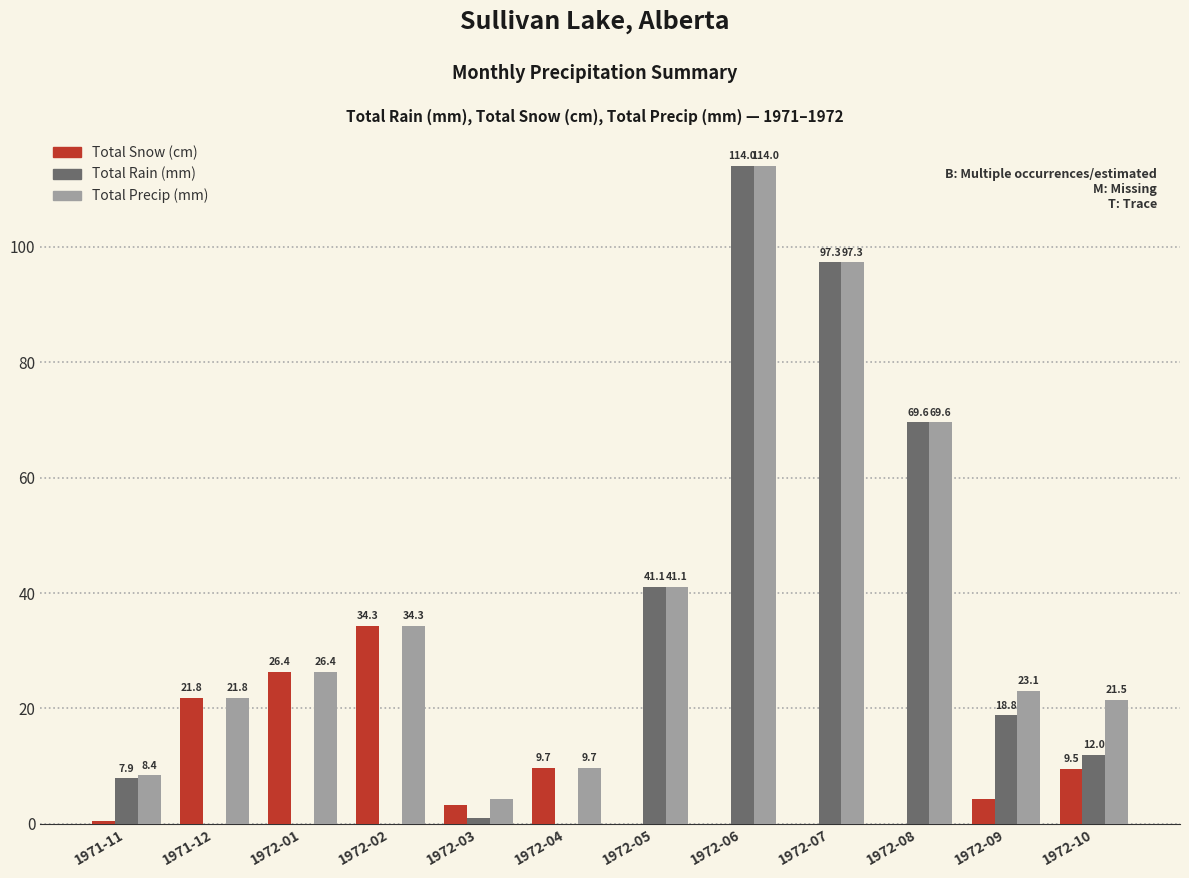

At which category is the sum across all series the highest?

1972-06